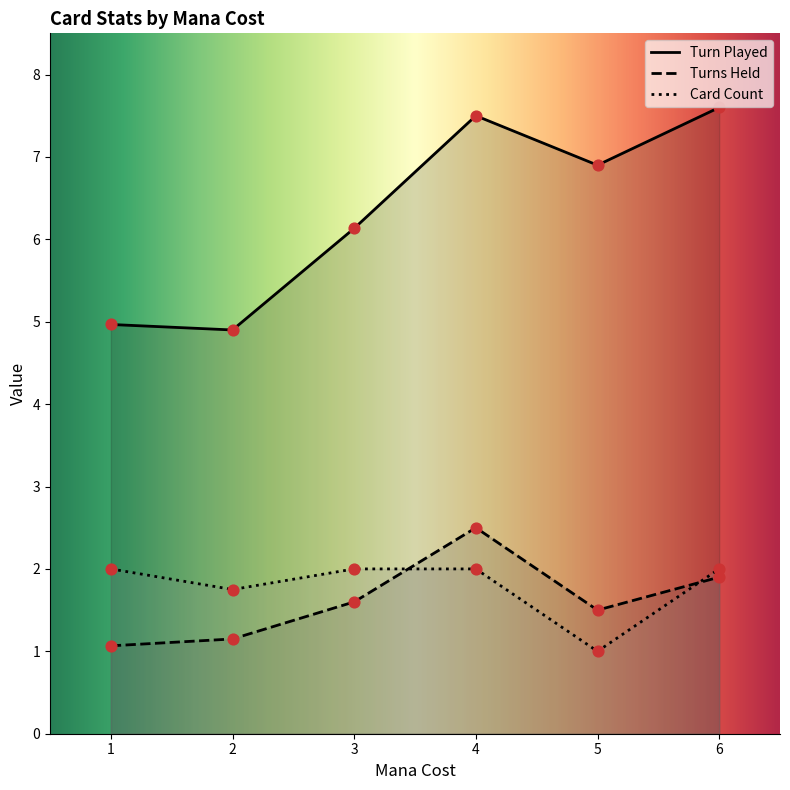

Which series has the largest Y range (max minus min)?

Turn Played